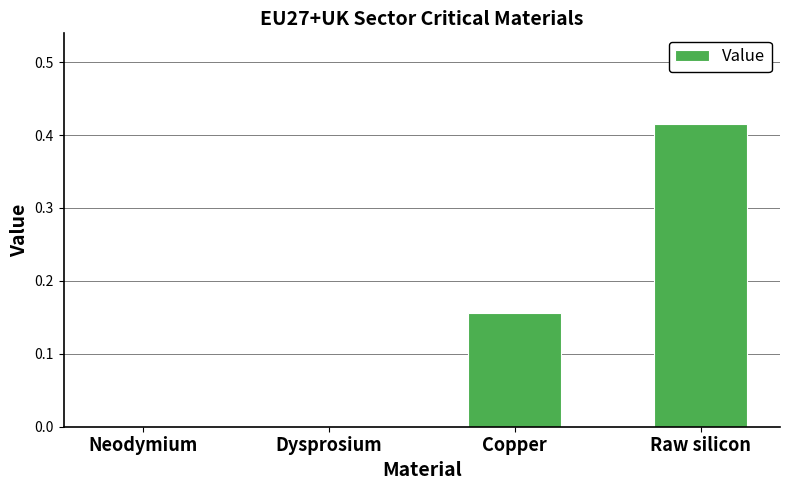

What is the change in value from Dysprosium to Raw silicon?

+0.4